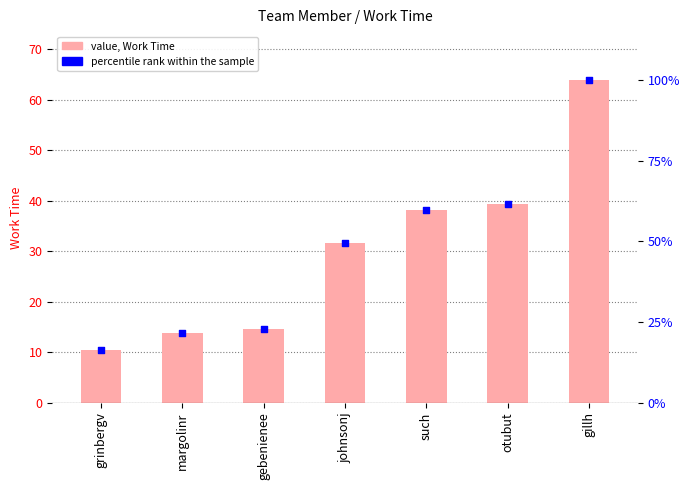

Which series has the largest total across all categories?

Work Time